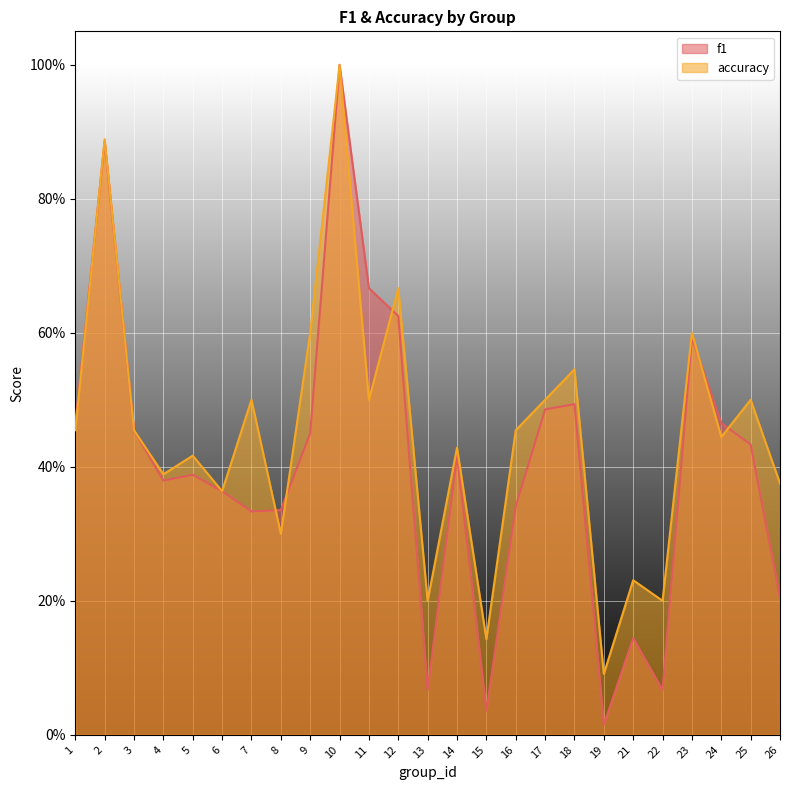

Which series has the largest total across all categories?

accuracy